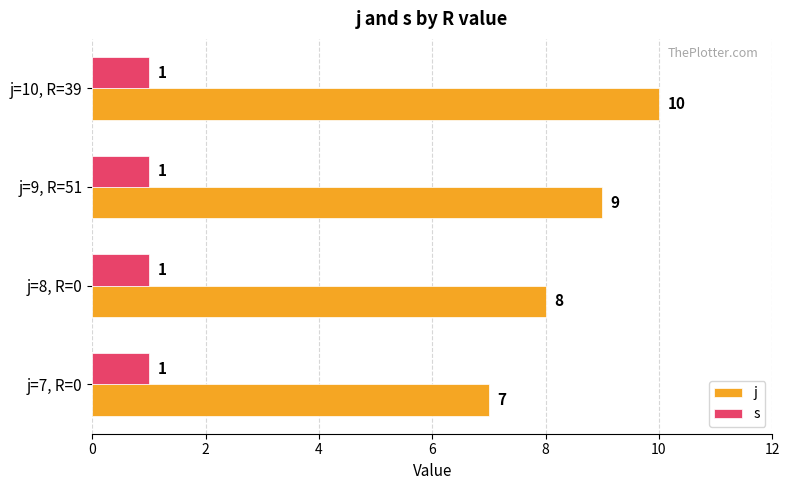

Between j=7, R=0 and j=8, R=0, which series saw the biggest shift?

j